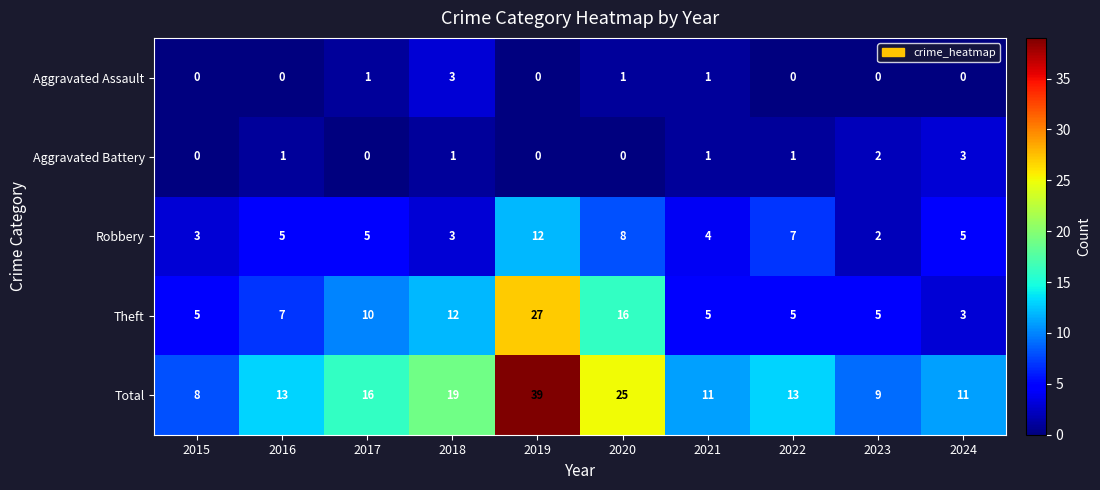

Which series has the widest spread of values?

Total